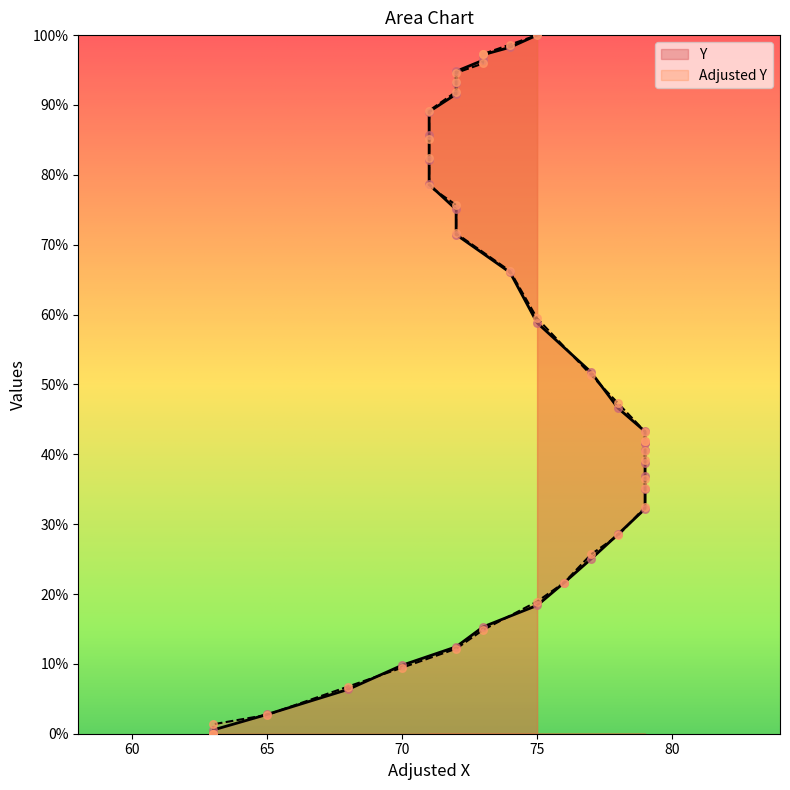

At how many categories does at least one series exceed 20?

29